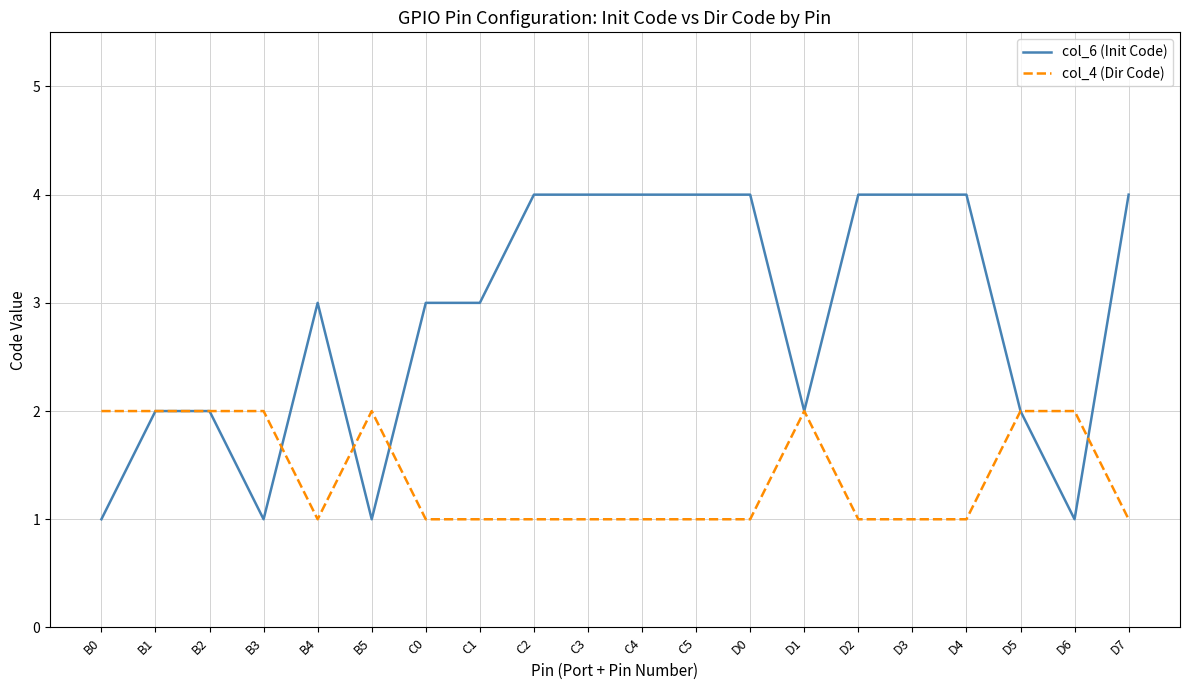

Is the value of col_4 (Dir Code) at B1 greater than the value of col_6 (Init Code) at C4?

No